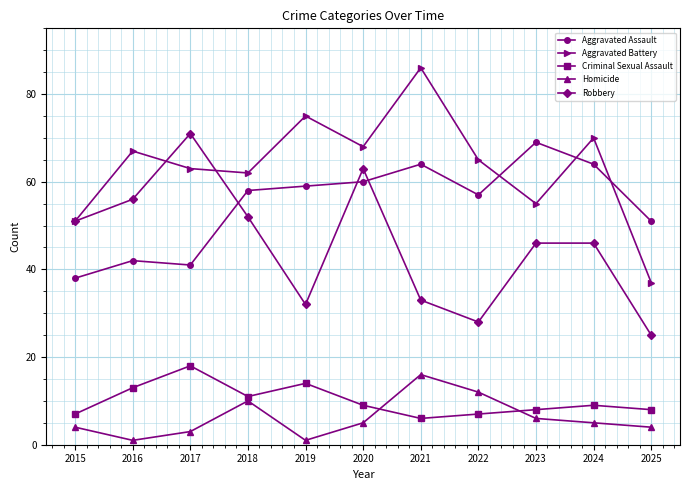

True or false: Aggravated Assault has a value of 21 at 2021.

False